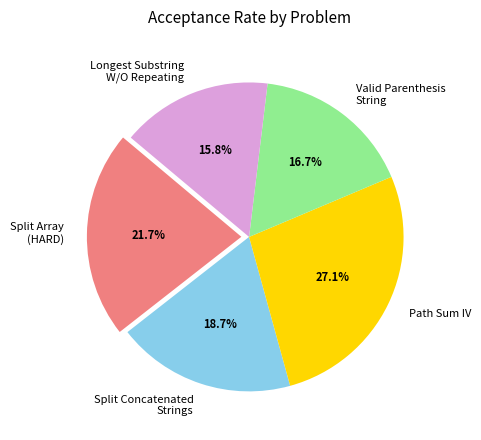

Which slice is the largest?

Path Sum IV